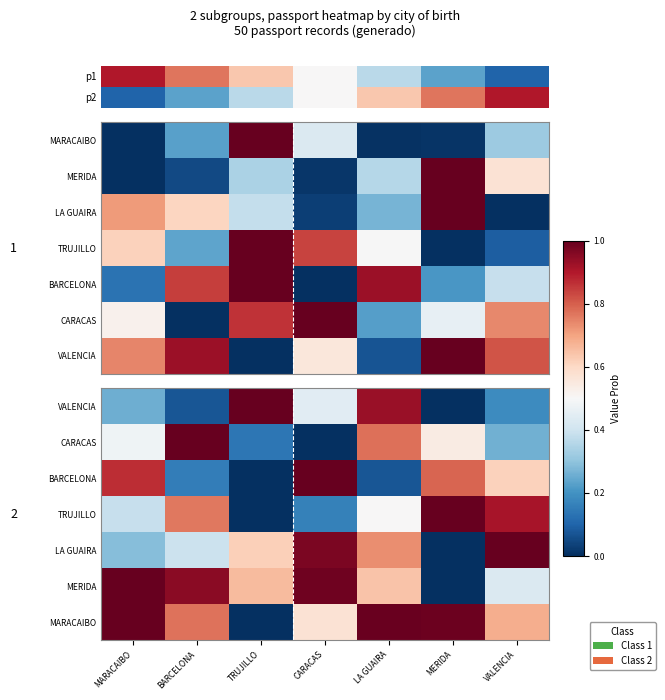

Which label corresponds to the largest value in the chart?

TRUJILLO